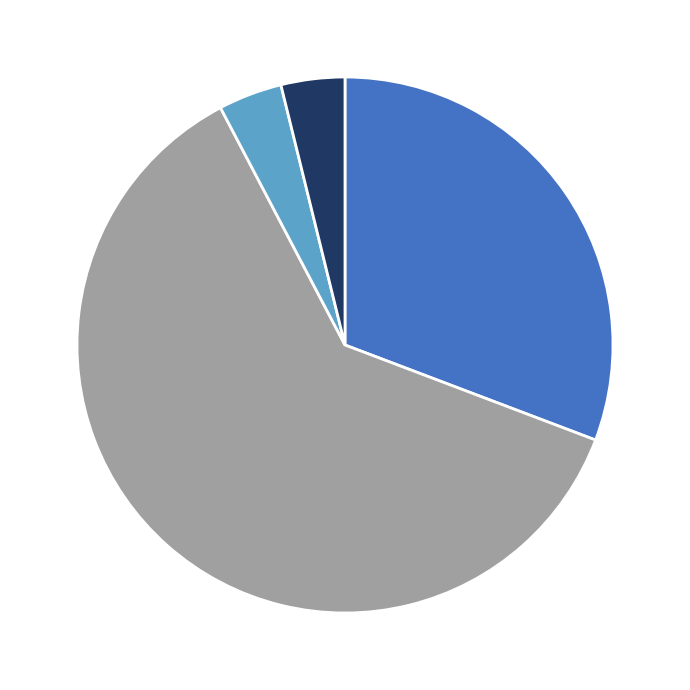

Does any single category account for the majority?

Yes